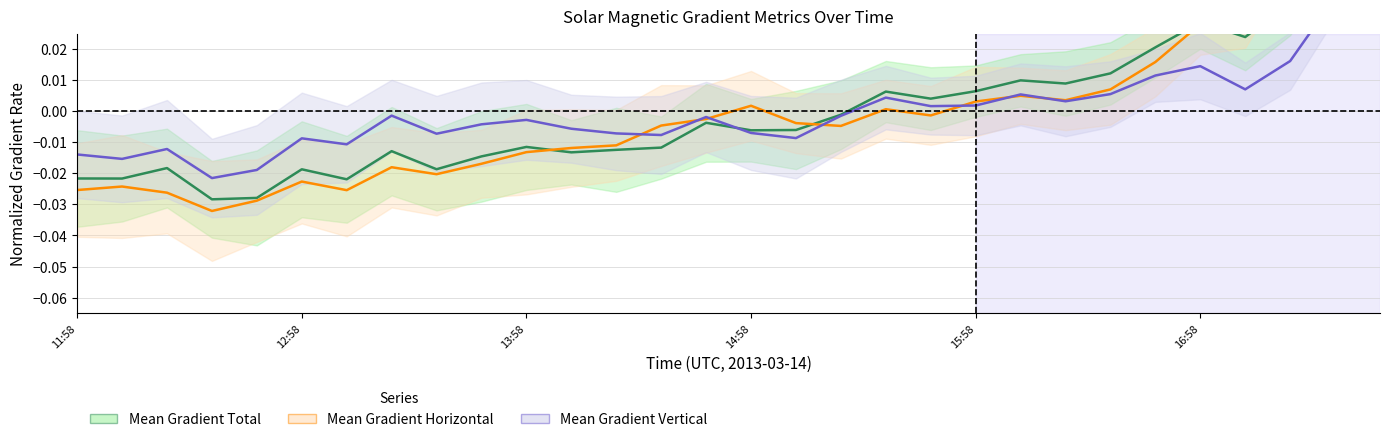

How many values in the Mean Gradient Total series exceed 0?

12